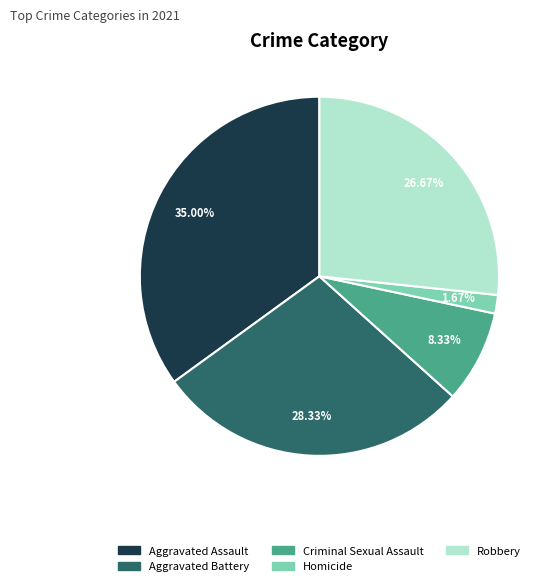

Does any single category account for the majority?

No